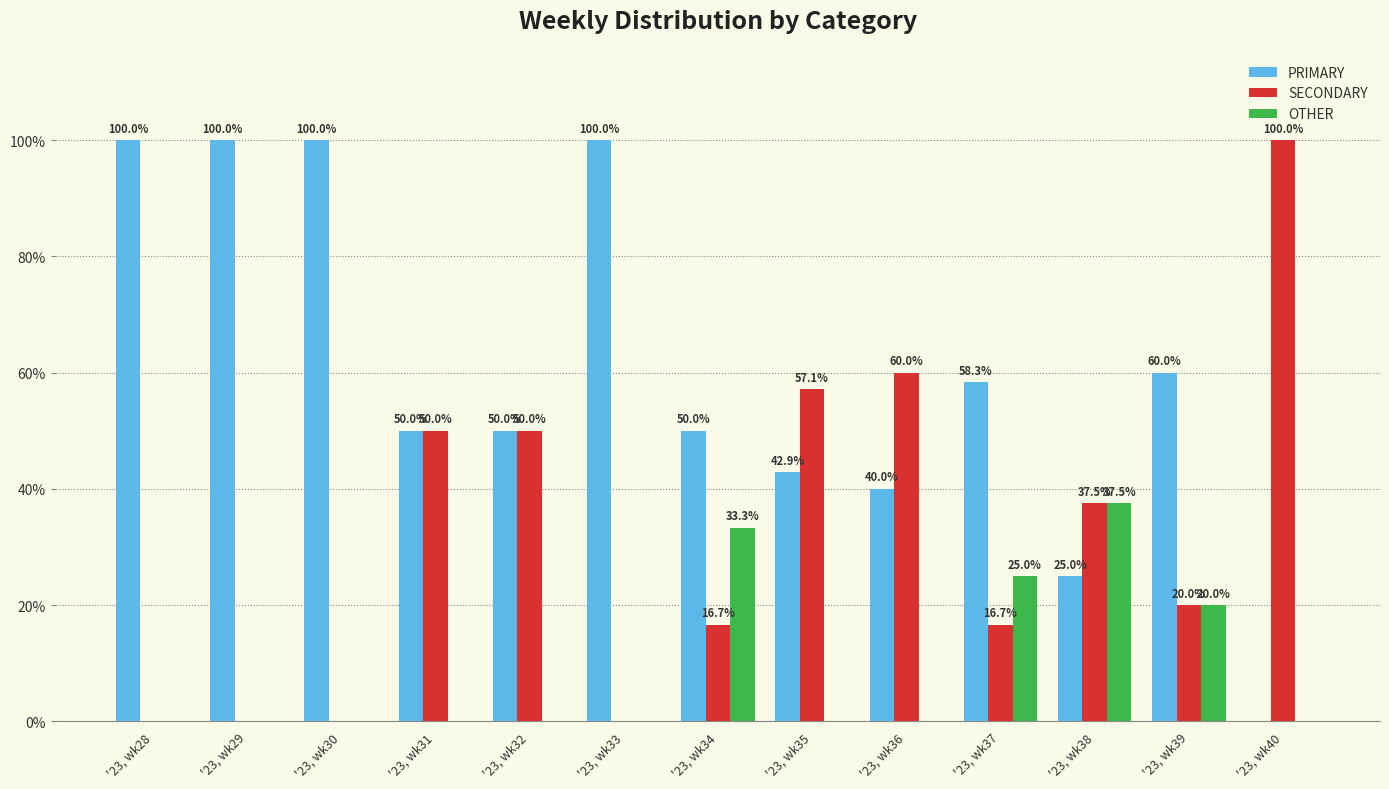

How many data points in OTHER are above 0?

4